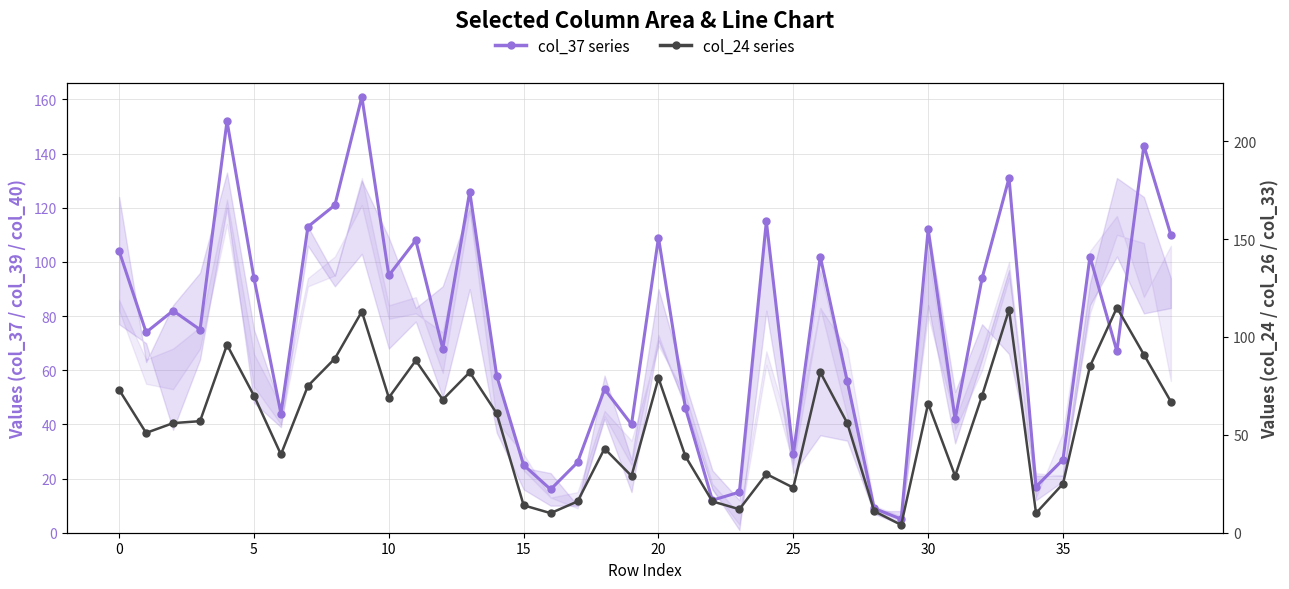

At which category is the sum across all series the highest?

9